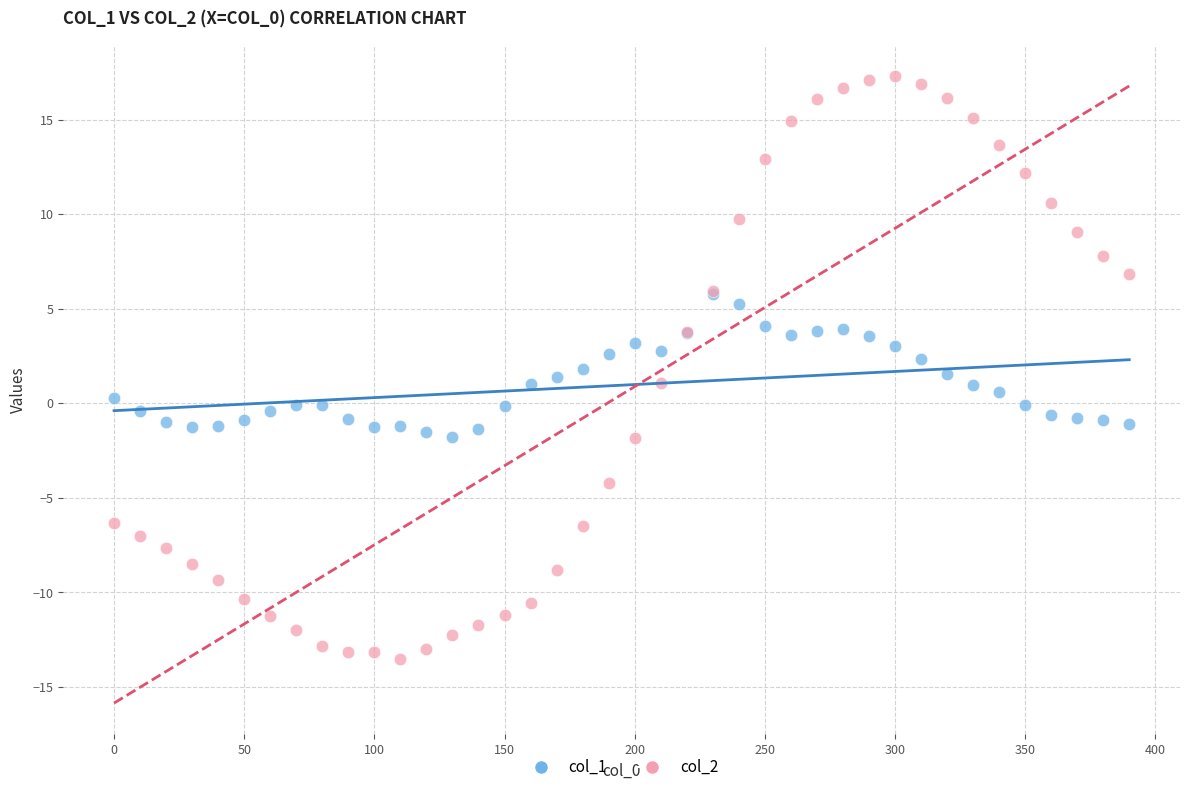

Which series has the largest Y range (max minus min)?

col_2